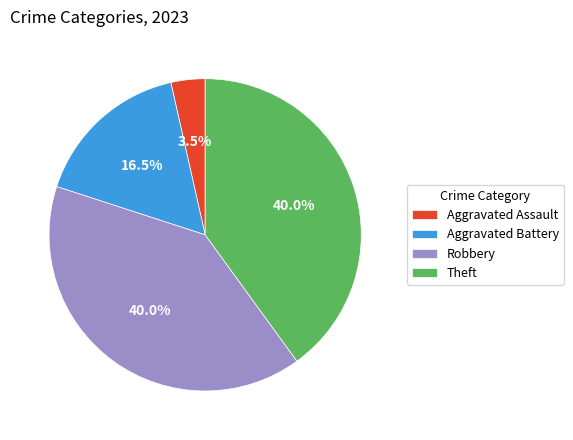

What is the smallest slice in the pie chart?

Aggravated Assault